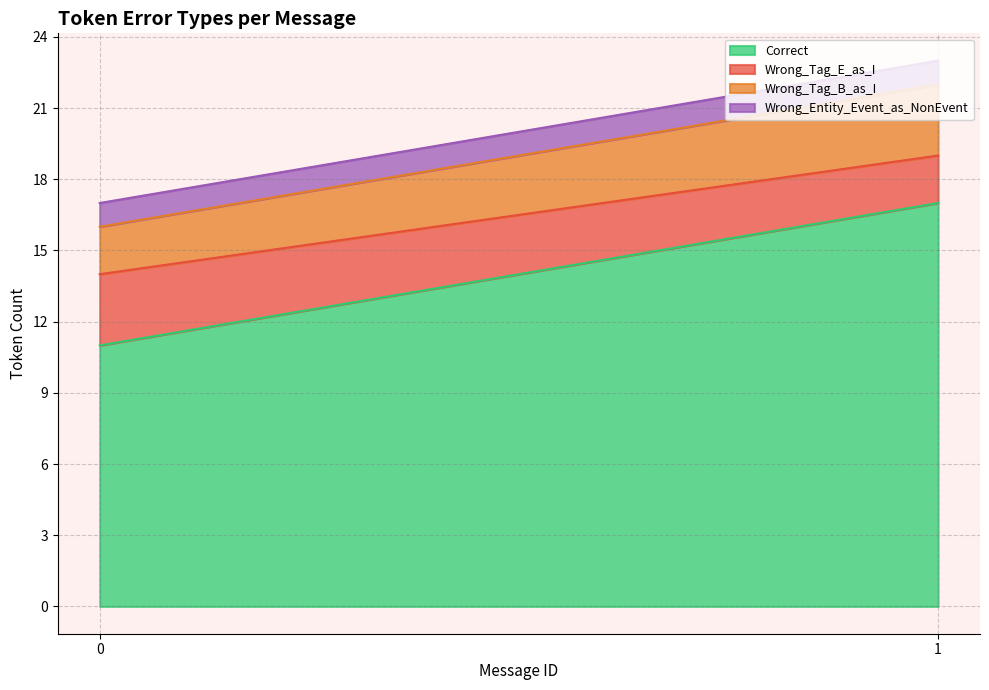

True or false: Correct has a value of 11 at 0.

True